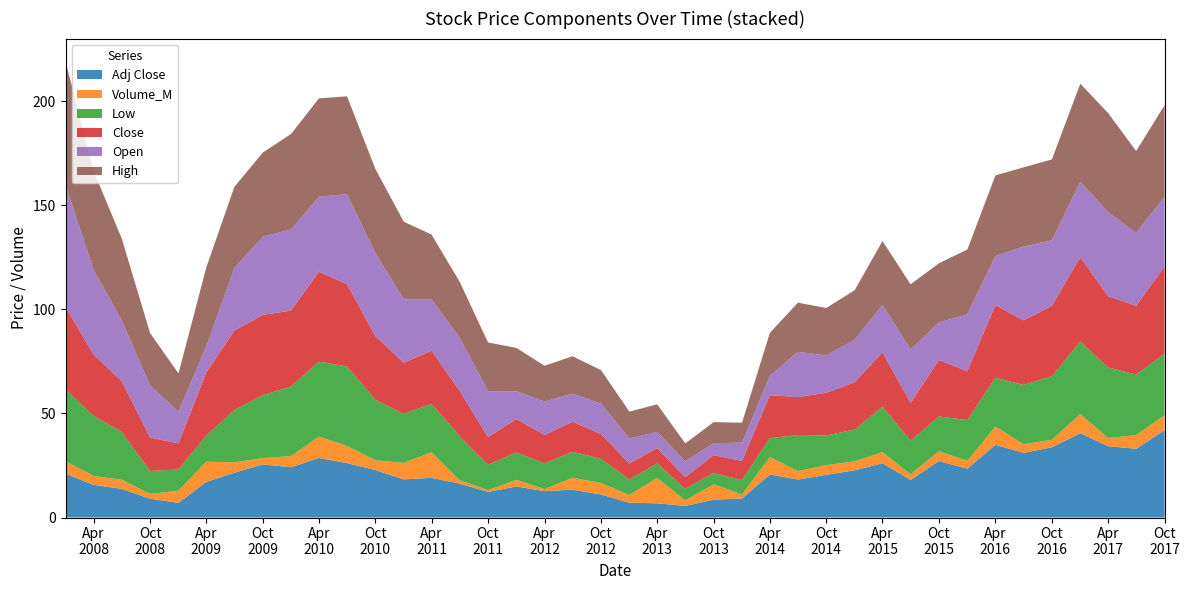

Reading left to right, extract all data points from this chart.

High: 2008-01-01=59.6	2008-04-01=47.5	2008-07-01=39.4	2008-10-01=25.2	2009-01-01=18.4	2009-04-01=37.9	2009-07-01=39.1	2009-10-01=40.4	2010-01-01=45.9	2010-04-01=47.3	2010-07-01=47.1	2010-10-01=40.4	2011-01-01=37.3	2011-04-01=31.2	2011-07-01=26.9	2011-10-01=23.5	2012-01-01=20.9	2012-04-01=17.2	2012-07-01=18.0	2012-10-01=16.1	2013-01-01=12.9	2013-04-01=13.2	2013-07-01=8.7	2013-10-01=10.1	2014-01-01=9.6	2014-04-01=20.7	2014-07-01=23.6	2014-10-01=22.8	2015-01-01=23.8	2015-04-01=30.7	2015-07-01=31.3	2015-10-01=28.4	2016-01-01=31.2	2016-04-01=38.8	2016-07-01=38.1	2016-10-01=38.9	2017-01-01=47.2	2017-04-01=47.6	2017-07-01=39.4	2017-10-01=44.0
Open: 2008-01-01=58.5	2008-04-01=40.7	2008-07-01=29.2	2008-10-01=25.0	2009-01-01=15.2	2009-04-01=12.5	2009-07-01=30.0	2009-10-01=37.6	2010-01-01=39.0	2010-04-01=36.0	2010-07-01=43.2	2010-10-01=40.0	2011-01-01=30.5	2011-04-01=24.6	2011-07-01=25.5	2011-10-01=22.0	2012-01-01=13.3	2012-04-01=16.1	2012-07-01=13.5	2012-10-01=14.6	2013-01-01=12.0	2013-04-01=7.8	2013-07-01=7.6	2013-10-01=5.7	2014-01-01=8.8	2014-04-01=9.2	2014-07-01=21.7	2014-10-01=17.9	2015-01-01=20.5	2015-04-01=22.8	2015-07-01=25.8	2015-10-01=18.1	2016-01-01=27.3	2016-04-01=23.5	2016-07-01=35.4	2016-10-01=31.5	2017-01-01=36.2	2017-04-01=40.4	2017-07-01=35.0	2017-10-01=33.5
Close: 2008-01-01=39.5	2008-04-01=29.5	2008-07-01=24.4	2008-10-01=16.1	2009-01-01=12.5	2009-04-01=30.4	2009-07-01=38.2	2009-10-01=38.6	2010-01-01=36.5	2010-04-01=43.3	2010-07-01=39.5	2010-10-01=30.6	2011-01-01=24.6	2011-04-01=25.6	2011-07-01=21.8	2011-10-01=13.3	2012-01-01=16.1	2012-04-01=13.6	2012-07-01=14.4	2012-10-01=11.9	2013-01-01=7.7	2013-04-01=7.3	2013-07-01=5.6	2013-10-01=8.6	2014-01-01=9.2	2014-04-01=20.7	2014-07-01=18.3	2014-10-01=20.5	2015-01-01=22.7	2015-04-01=26.1	2015-07-01=18.1	2015-10-01=27.1	2016-01-01=23.5	2016-04-01=35.0	2016-07-01=31.1	2016-10-01=33.8	2017-01-01=40.5	2017-04-01=34.3	2017-07-01=33.0	2017-10-01=42.0
Low: 2008-01-01=34.5	2008-04-01=28.9	2008-07-01=23.0	2008-10-01=11.0	2009-01-01=10.3	2009-04-01=12.5	2009-07-01=25.1	2009-10-01=30.2	2010-01-01=33.4	2010-04-01=36.0	2010-07-01=38.2	2010-10-01=29.1	2011-01-01=23.5	2011-04-01=23.2	2011-07-01=21.2	2011-10-01=12.2	2012-01-01=13.1	2012-04-01=12.4	2012-07-01=12.5	2012-10-01=11.6	2013-01-01=7.4	2013-04-01=7.0	2013-07-01=5.6	2013-10-01=5.4	2014-01-01=7.0	2014-04-01=9.1	2014-07-01=17.4	2014-10-01=14.2	2015-01-01=15.3	2015-04-01=21.8	2015-07-01=16.2	2015-10-01=16.7	2016-01-01=19.6	2016-04-01=23.5	2016-07-01=28.5	2016-10-01=30.6	2017-01-01=34.9	2017-04-01=33.9	2017-07-01=29.1	2017-10-01=29.5
Adj Close: 2008-01-01=21.1	2008-04-01=15.7	2008-07-01=13.8	2008-10-01=9.1	2009-01-01=7.0	2009-04-01=17.1	2009-07-01=21.5	2009-10-01=25.5	2010-01-01=24.2	2010-04-01=28.6	2010-07-01=26.2	2010-10-01=22.8	2011-01-01=18.3	2011-04-01=19.1	2011-07-01=16.3	2011-10-01=12.3	2012-01-01=14.9	2012-04-01=12.7	2012-07-01=13.4	2012-10-01=11.1	2013-01-01=7.1	2013-04-01=6.8	2013-07-01=5.6	2013-10-01=8.6	2014-01-01=9.2	2014-04-01=20.7	2014-07-01=18.2	2014-10-01=20.5	2015-01-01=22.7	2015-04-01=26.1	2015-07-01=18.1	2015-10-01=27.1	2016-01-01=23.5	2016-04-01=35.0	2016-07-01=31.1	2016-10-01=33.8	2017-01-01=40.5	2017-04-01=34.3	2017-07-01=33.0	2017-10-01=42.0
Volume_M: 2008-01-01=6.0	2008-04-01=4.3	2008-07-01=4.4	2008-10-01=2.3	2009-01-01=5.9	2009-04-01=9.7	2009-07-01=5.0	2009-10-01=3.0	2010-01-01=5.3	2010-04-01=10.3	2010-07-01=8.2	2010-10-01=4.7	2011-01-01=7.9	2011-04-01=12.3	2011-07-01=1.6	2011-10-01=0.8	2012-01-01=3.2	2012-04-01=0.9	2012-07-01=5.7	2012-10-01=5.5	2013-01-01=3.7	2013-04-01=12.2	2013-07-01=2.7	2013-10-01=7.4	2014-01-01=1.9	2014-04-01=8.4	2014-07-01=4.0	2014-10-01=4.7	2015-01-01=4.3	2015-04-01=5.3	2015-07-01=2.7	2015-10-01=4.7	2016-01-01=3.8	2016-04-01=8.7	2016-07-01=4.2	2016-10-01=3.6	2017-01-01=9.2	2017-04-01=3.9	2017-07-01=6.6	2017-10-01=7.2